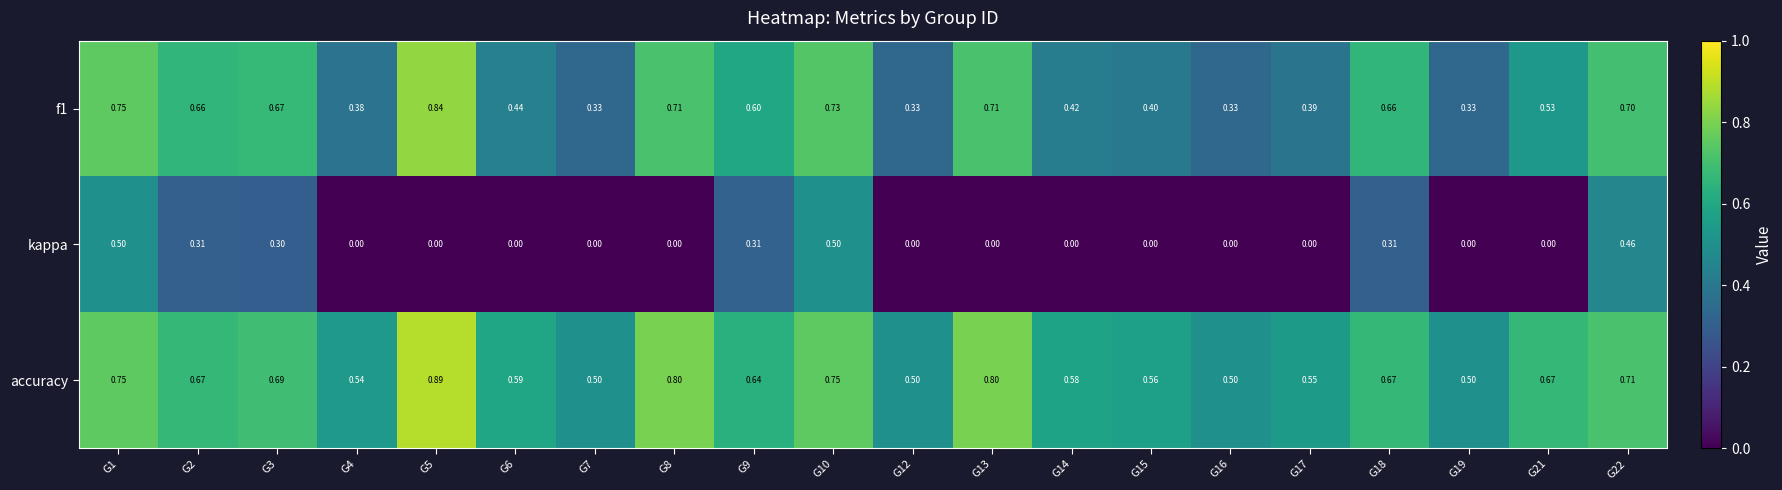

Is the value of accuracy at G3 greater than the value of kappa at G19?

Yes